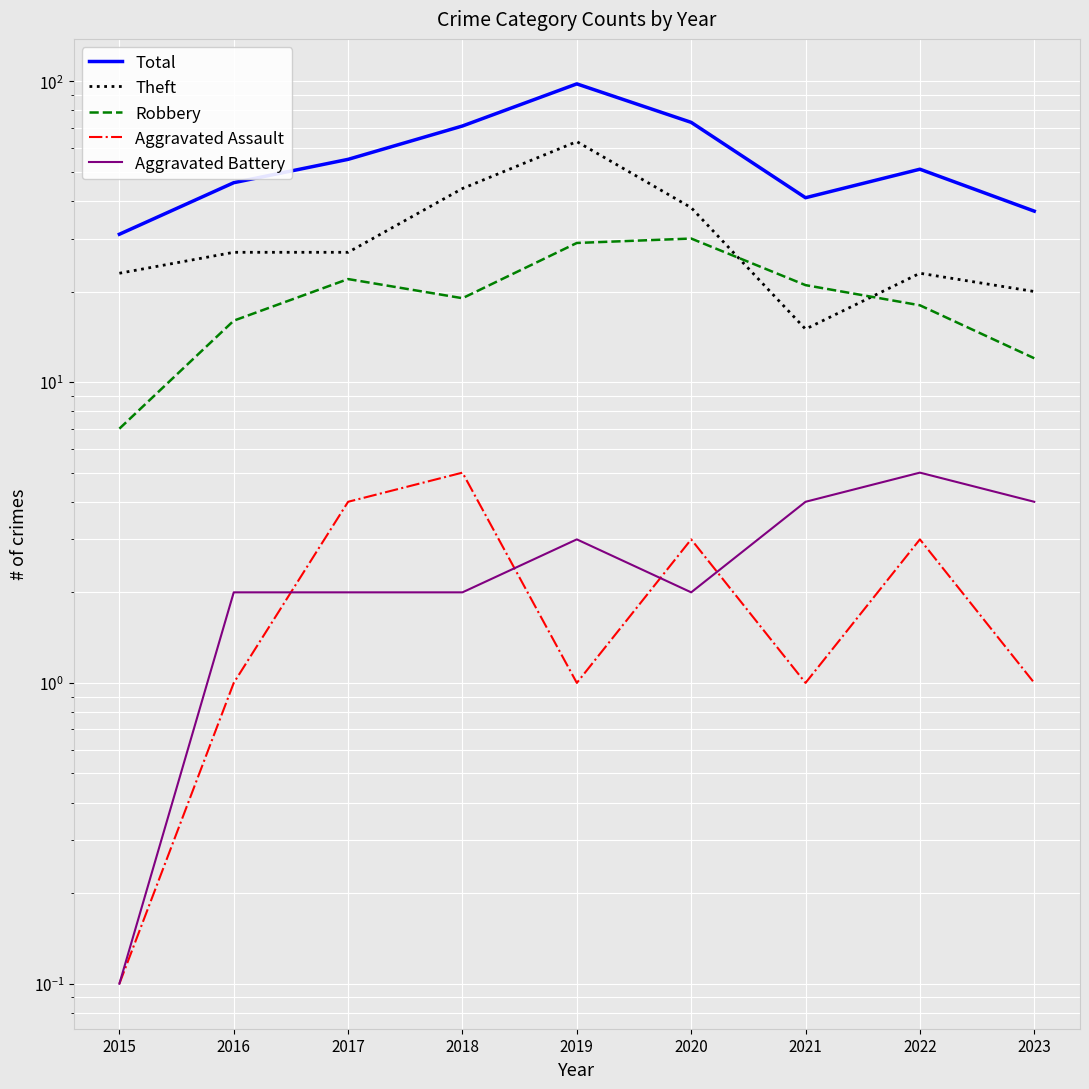

Does the chart display data point markers on the line(s)?

No